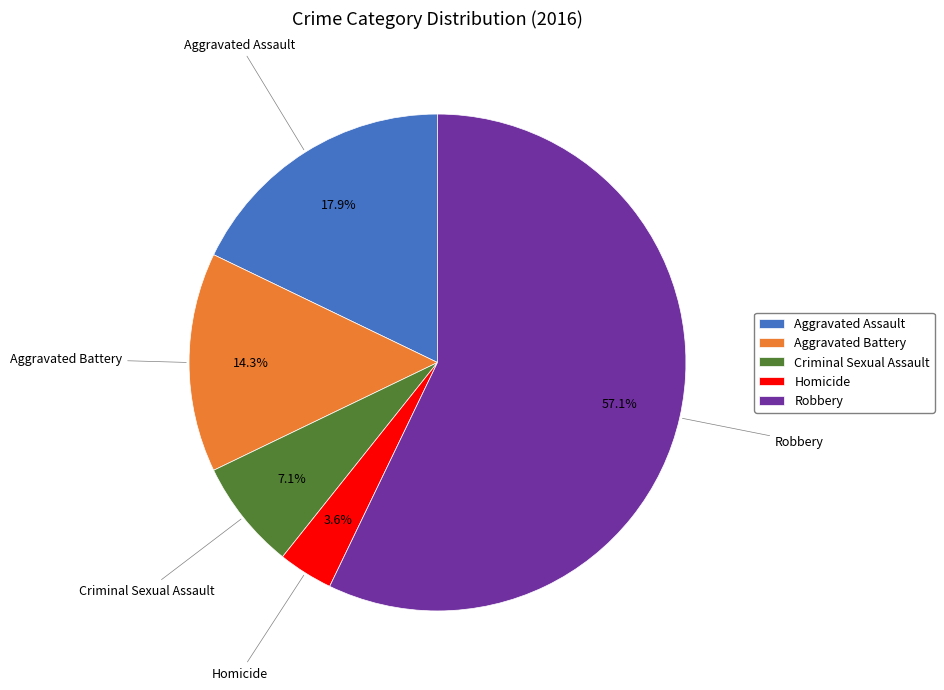

What percentage is the Aggravated Assault slice, to the nearest percent?

18%